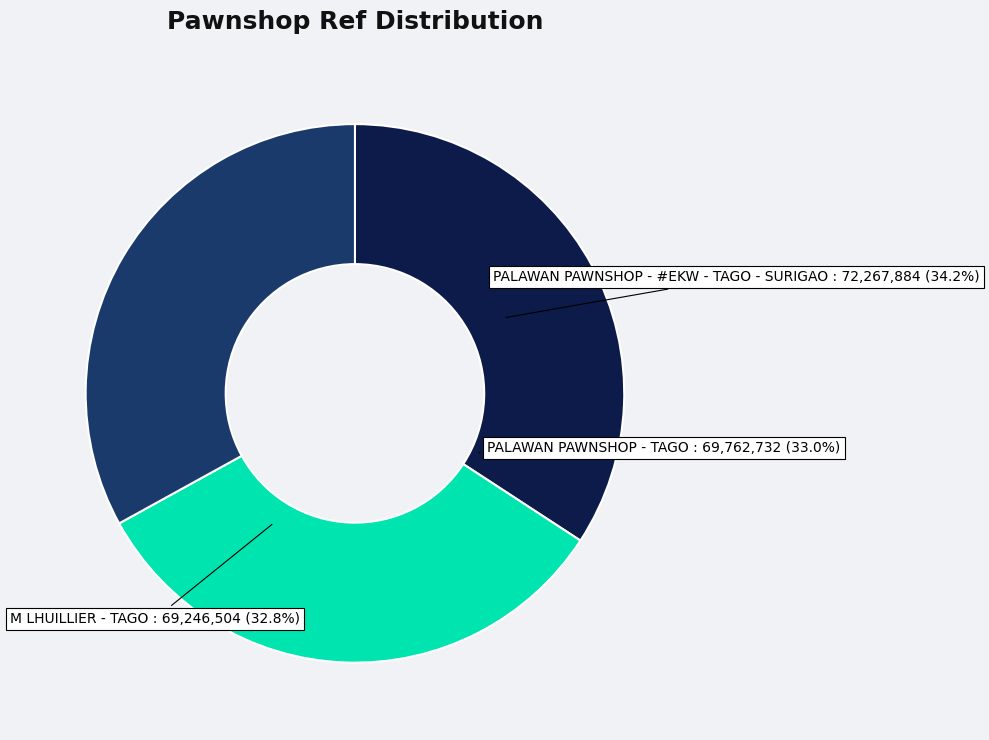

Count the number of slices in the pie.

3